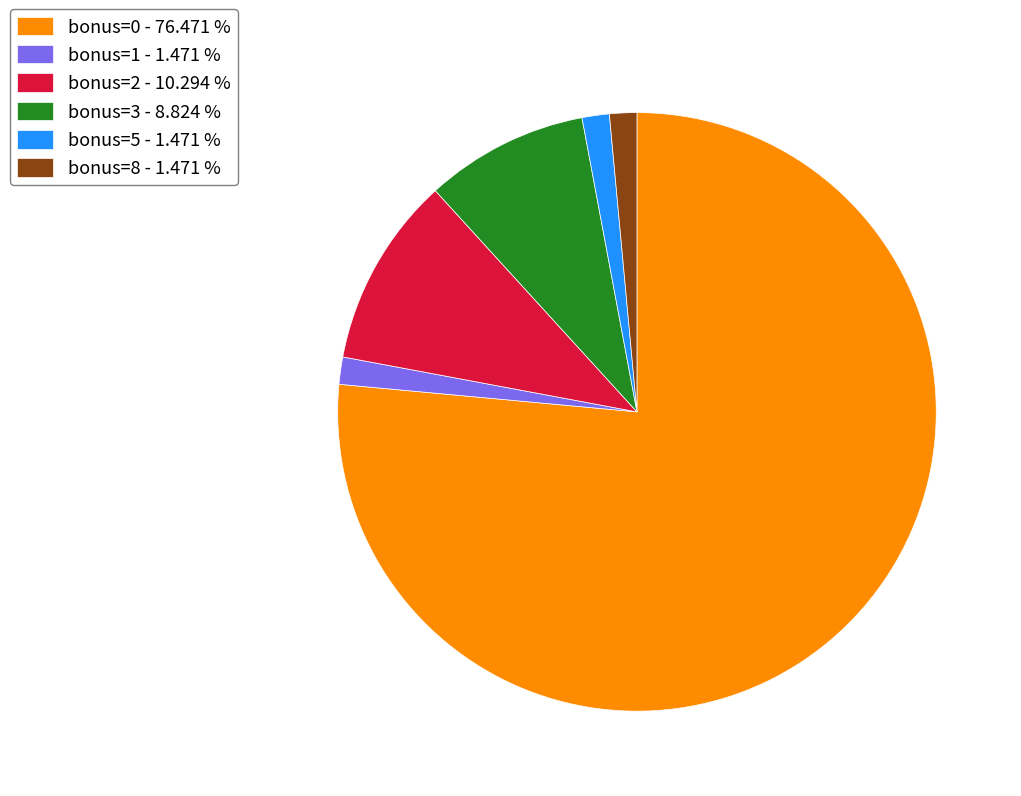

How many segments does this pie chart have?

6